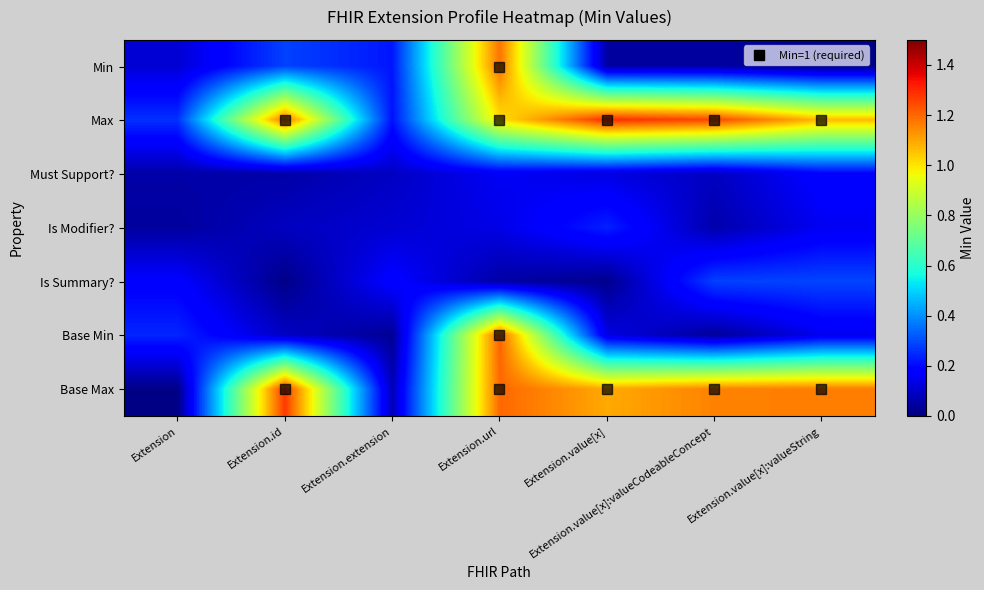

Reading left to right, list all the values displayed in this chart.

Min: Extension=0.1	Extension.id=0.3	Extension.extension=0.2	Extension.url=1.2	Extension.value[x]=0.0	Extension.value[x]:valueCodeableConcept=0.0	Extension.value[x]:valueString=0.0
Max: Extension=0.3	Extension.id=1.2	Extension.extension=0.2	Extension.url=1.0	Extension.value[x]=1.3	Extension.value[x]:valueCodeableConcept=1.2	Extension.value[x]:valueString=1.1
Must Support?: Extension=0.1	Extension.id=0.1	Extension.extension=0.1	Extension.url=0.2	Extension.value[x]=0.1	Extension.value[x]:valueCodeableConcept=0.1	Extension.value[x]:valueString=0.2
Is Modifier?: Extension=0.0	Extension.id=0.1	Extension.extension=0.1	Extension.url=0.1	Extension.value[x]=0.2	Extension.value[x]:valueCodeableConcept=0.1	Extension.value[x]:valueString=0.2
Is Summary?: Extension=0.2	Extension.id=0.0	Extension.extension=0.2	Extension.url=0.1	Extension.value[x]=0.0	Extension.value[x]:valueCodeableConcept=0.3	Extension.value[x]:valueString=0.3
Base Min: Extension=0.2	Extension.id=0.1	Extension.extension=0.0	Extension.url=1.2	Extension.value[x]=0.1	Extension.value[x]:valueCodeableConcept=0.0	Extension.value[x]:valueString=0.1
Base Max: Extension=0.0	Extension.id=1.3	Extension.extension=0.1	Extension.url=1.2	Extension.value[x]=1.1	Extension.value[x]:valueCodeableConcept=1.2	Extension.value[x]:valueString=1.2